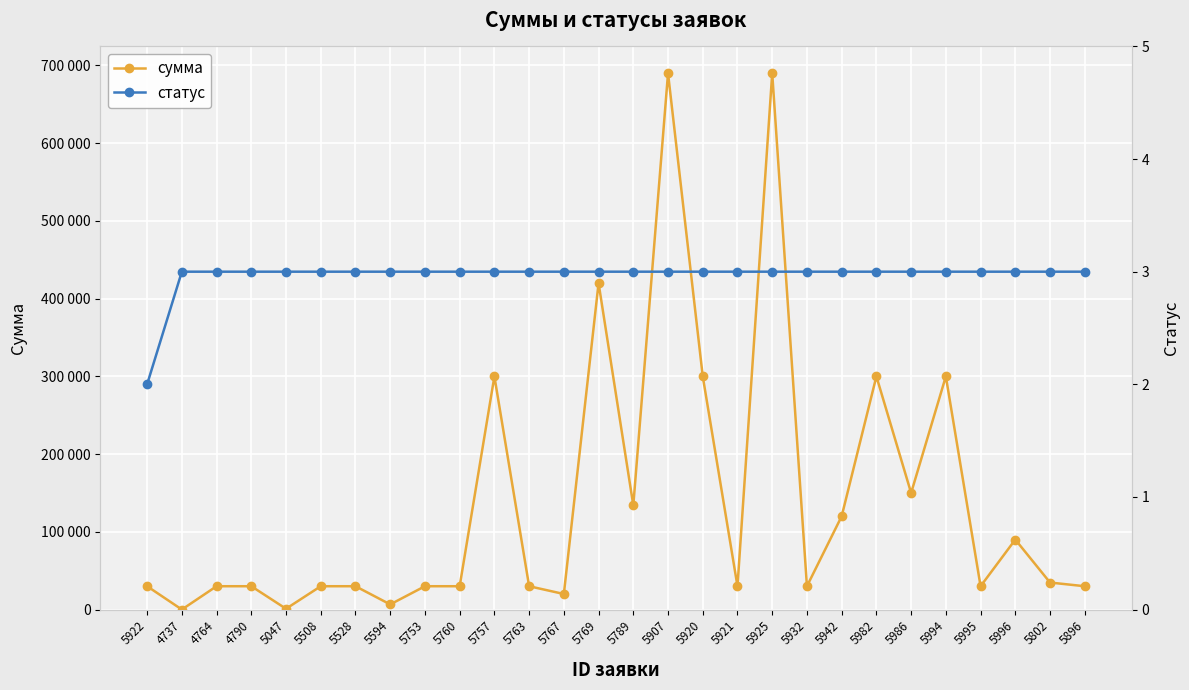

What is the total value across all series at 5932?

30003